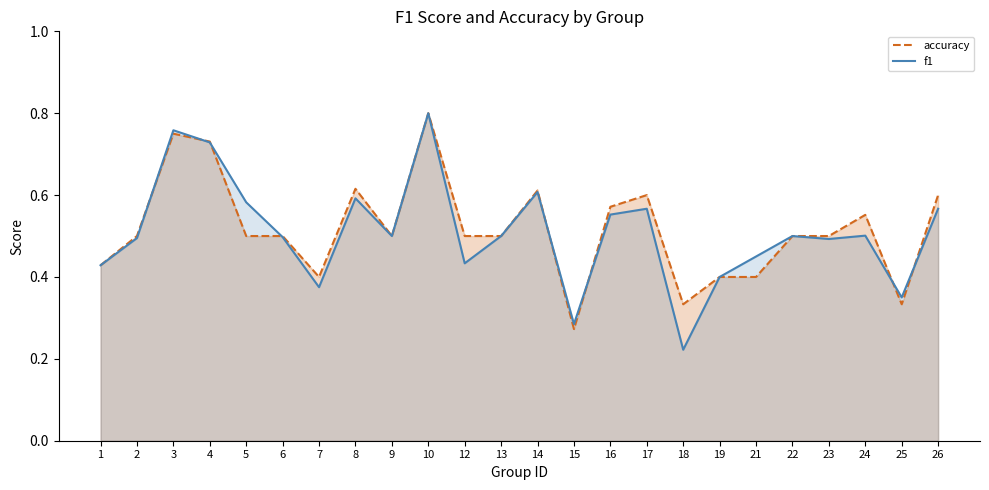

What is the smallest value displayed?

0.2